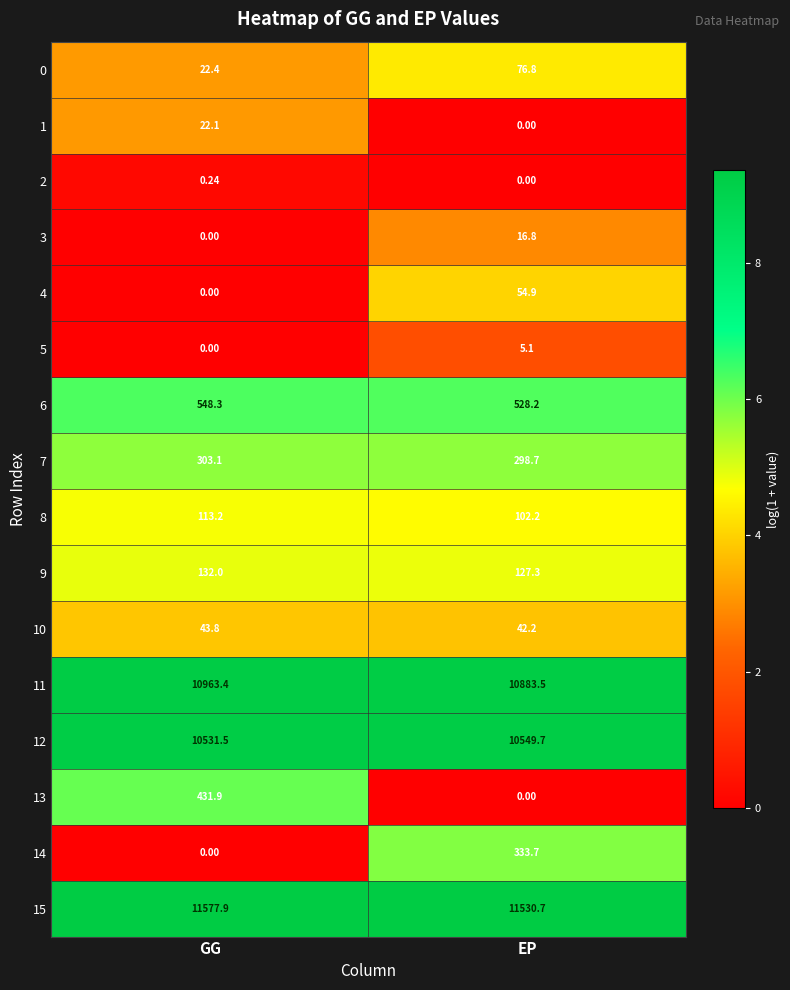

List the labels in order of 10 value, largest first.

GG, EP